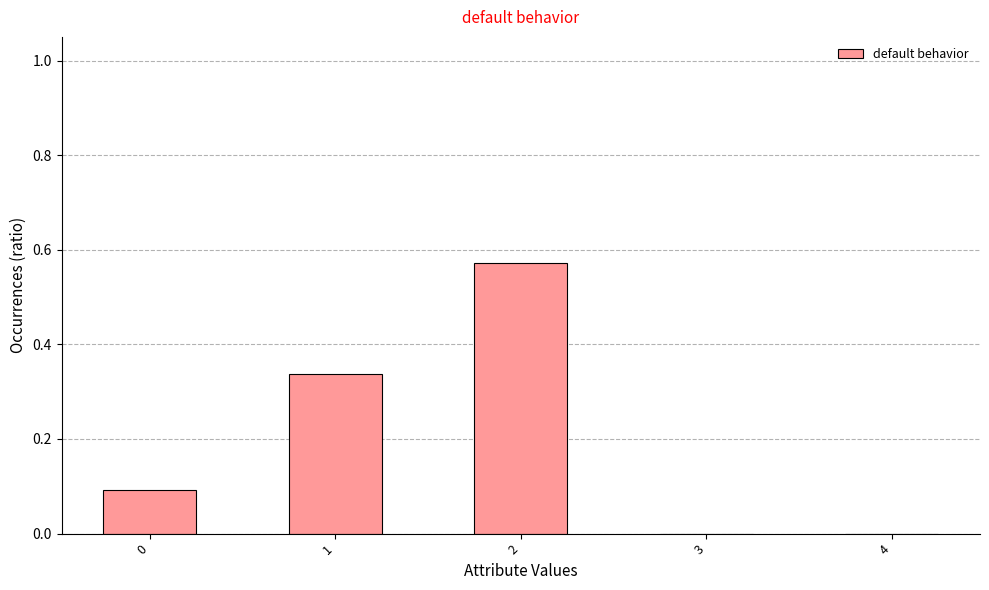

What is the average value?

0.2